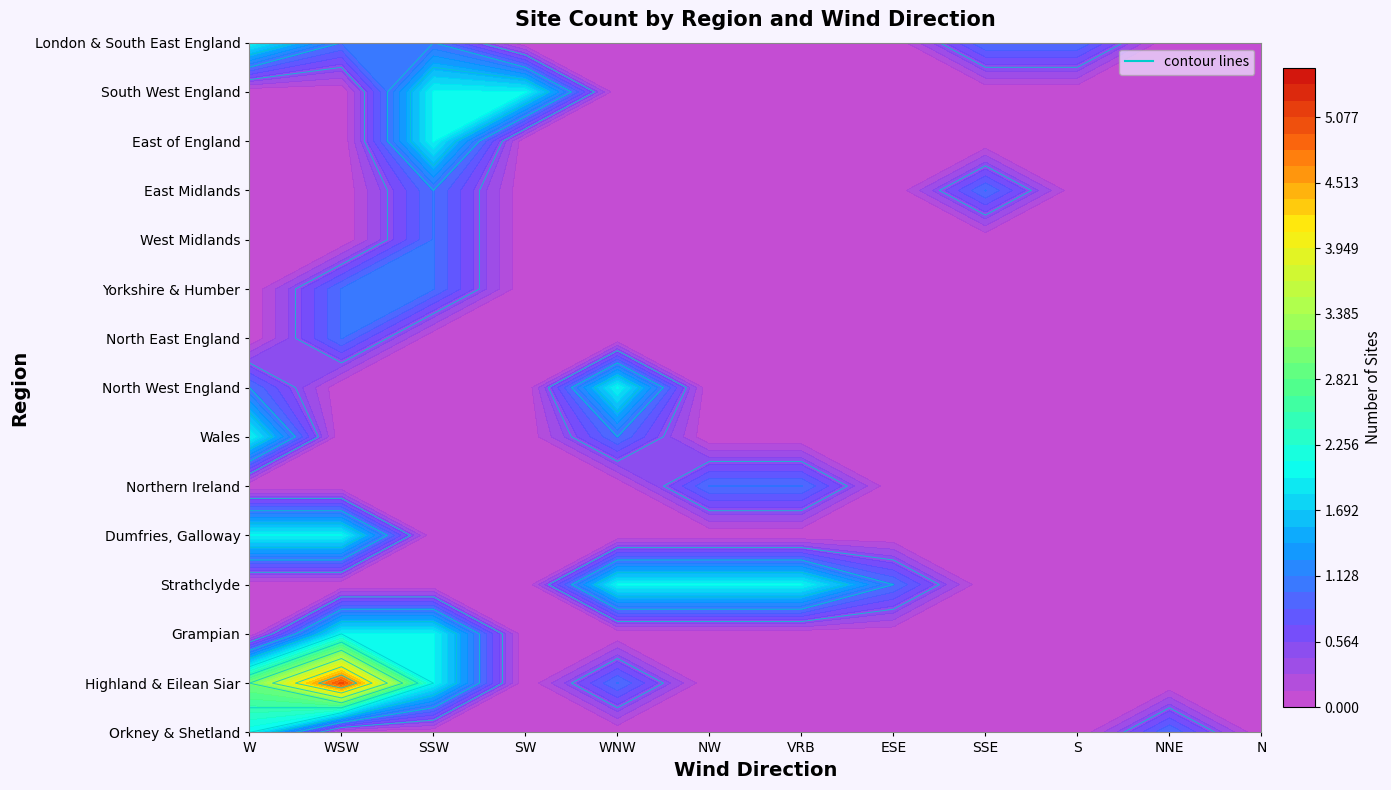

Rank the series by their maximum value, from lowest to highest.

Northern Ireland, North East England, Yorkshire & Humber, West Midlands, East Midlands, Orkney & Shetland, Grampian, Strathclyde, Dumfries, Galloway, Wales, North West England, East of England, South West England, London & South East England, Highland & Eilean Siar